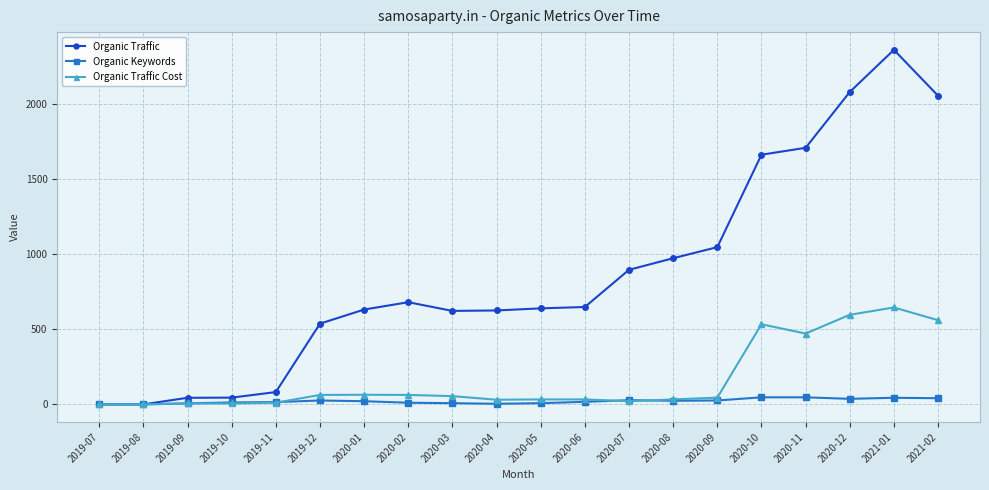

List the series in order of their peak value, lowest first.

Organic Keywords, Organic Traffic Cost, Organic Traffic